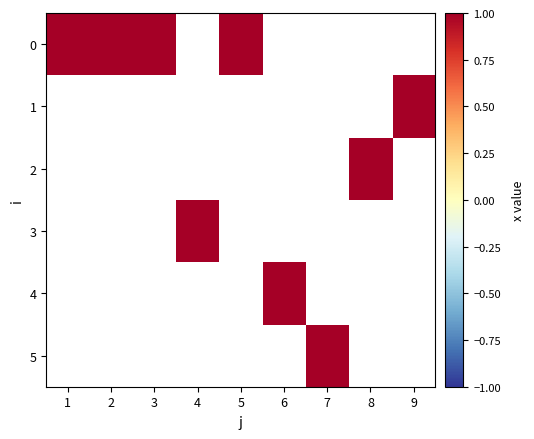

What is the difference between the highest and lowest values at 1?

1